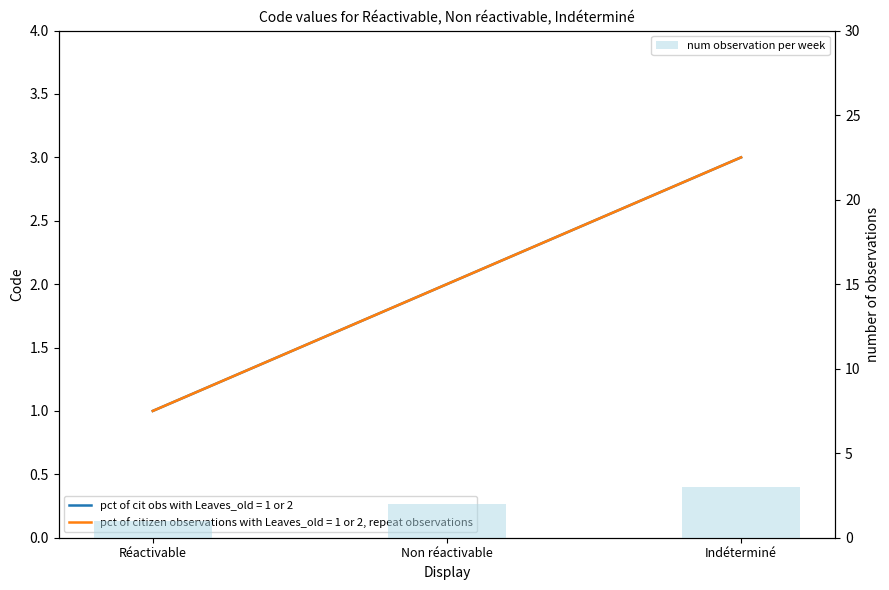

Count the number of values greater than 2.

1